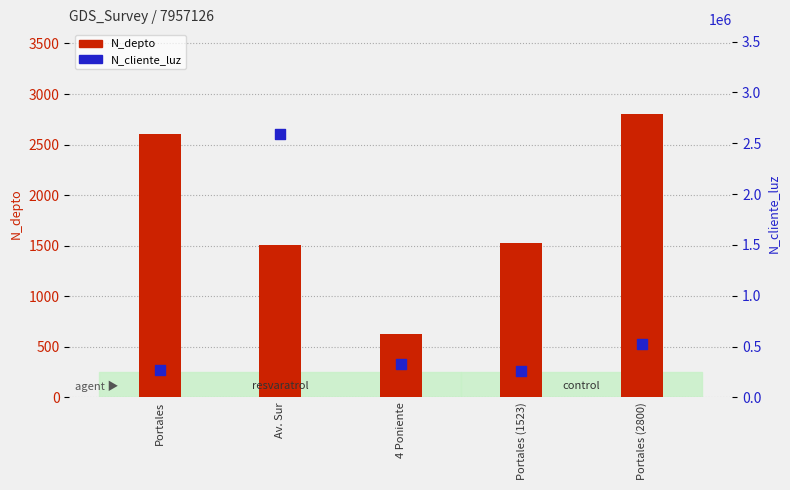

What is the total value across all series at Av. Sur?

2587822